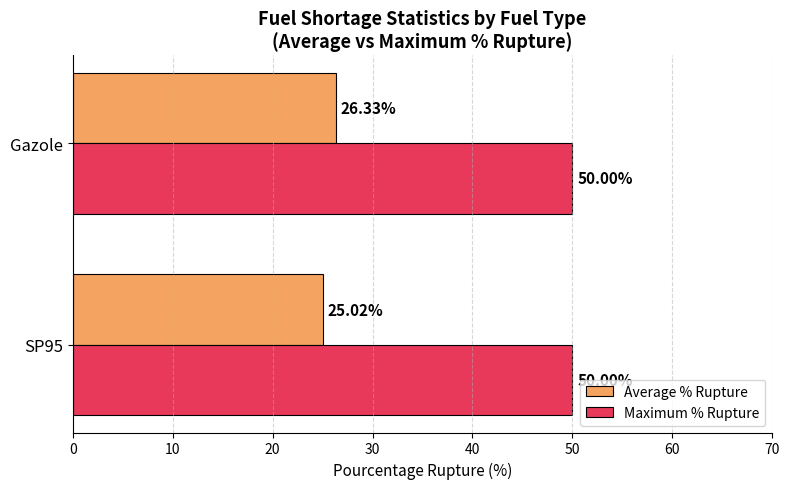

What are all the series names shown in the legend?

Average % Rupture, Maximum % Rupture